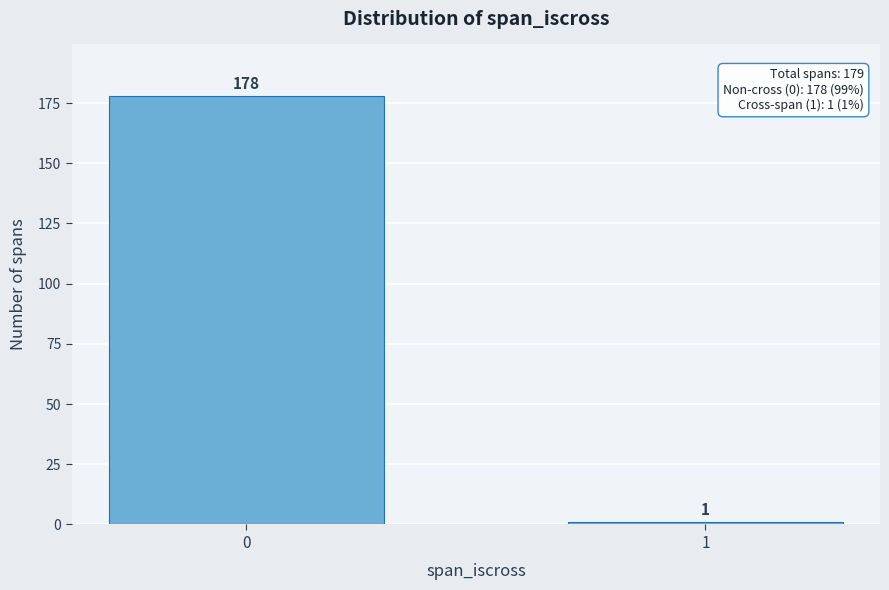

Reading left to right, what are all the values shown in this chart?

0=178	1=1